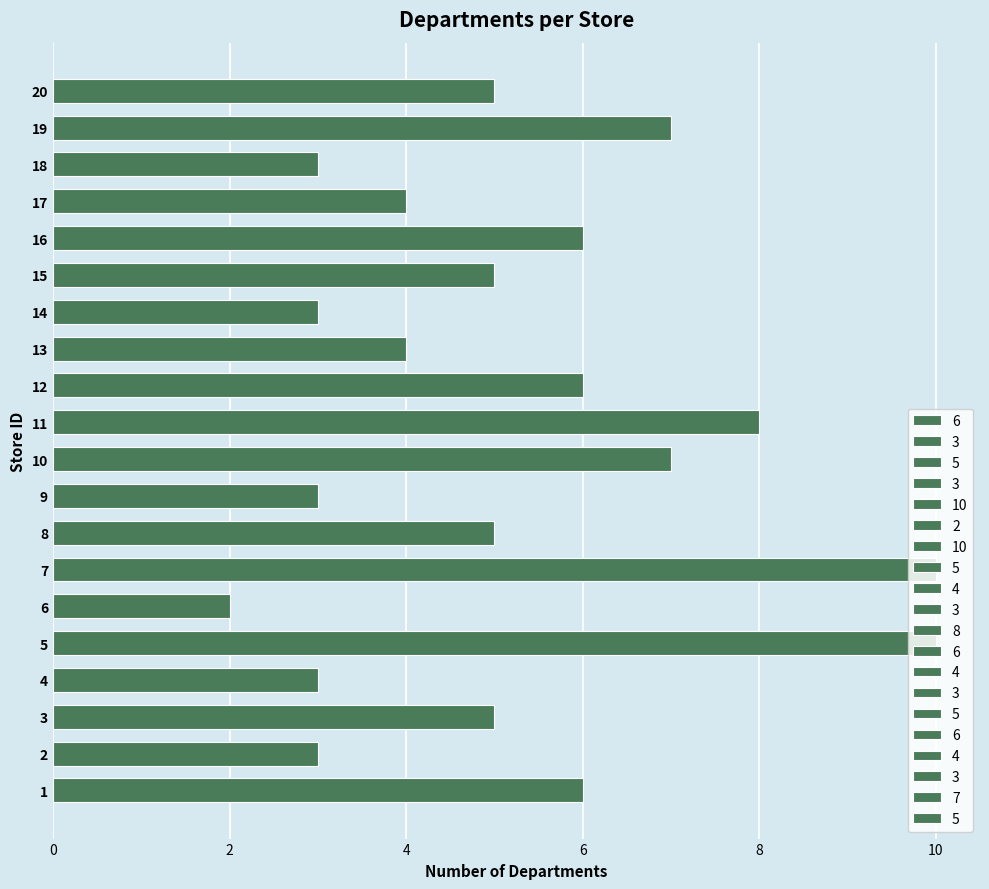

What is the difference between the values at 1 and 2?

3